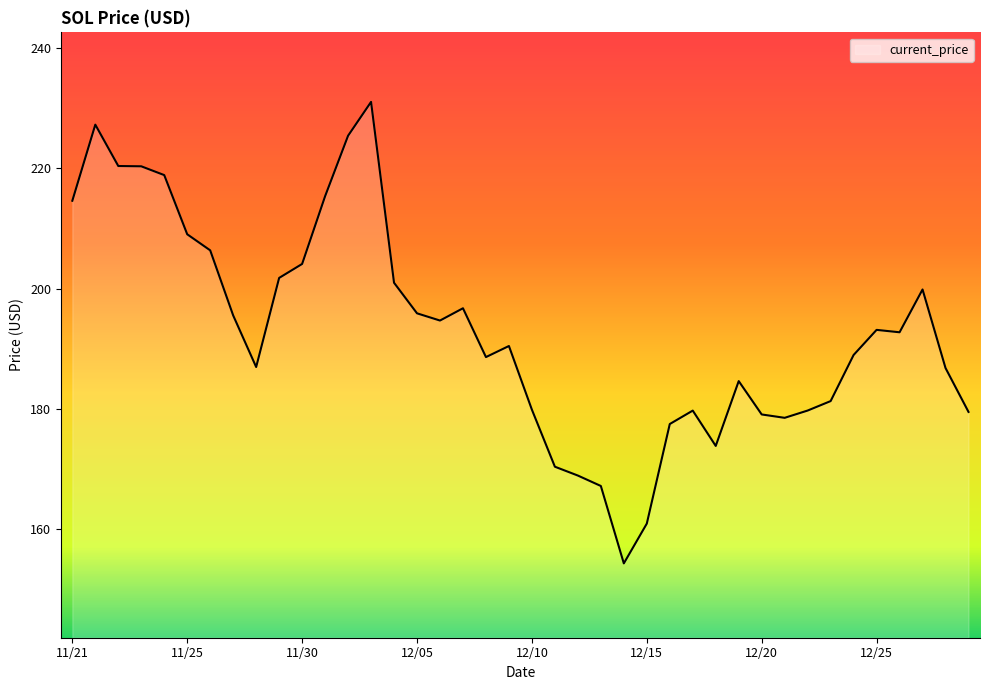

What is the maximum value shown in the chart?

231.0